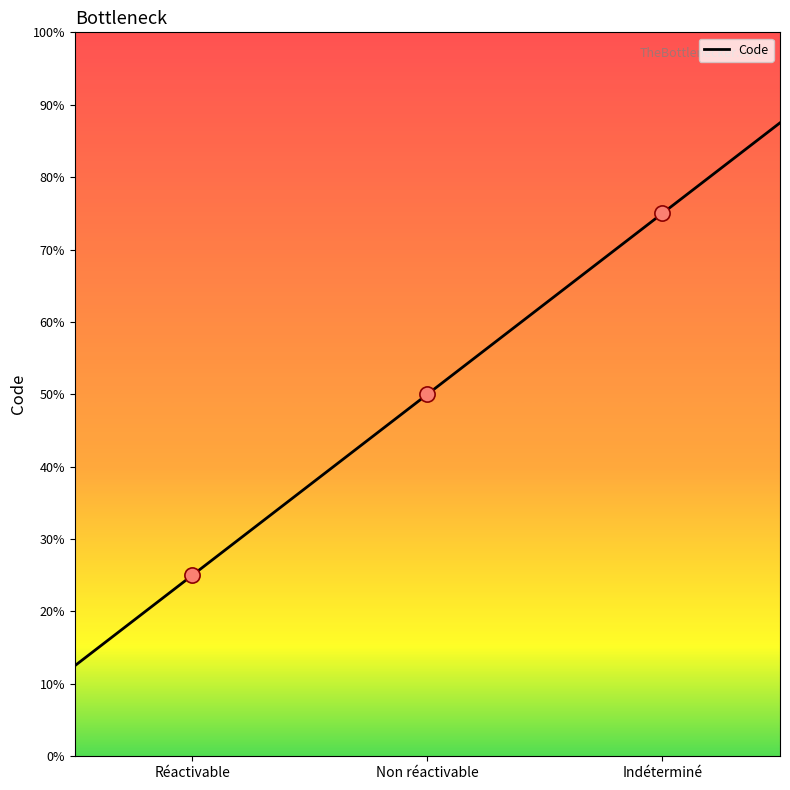

What is the change in value from Réactivable to Non réactivable?

+1